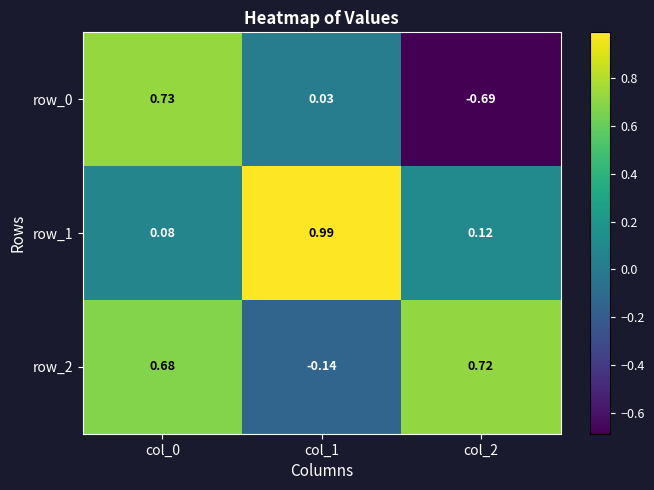

Is the value of row_0 at col_1 greater than the value of row_1 at col_0?

No